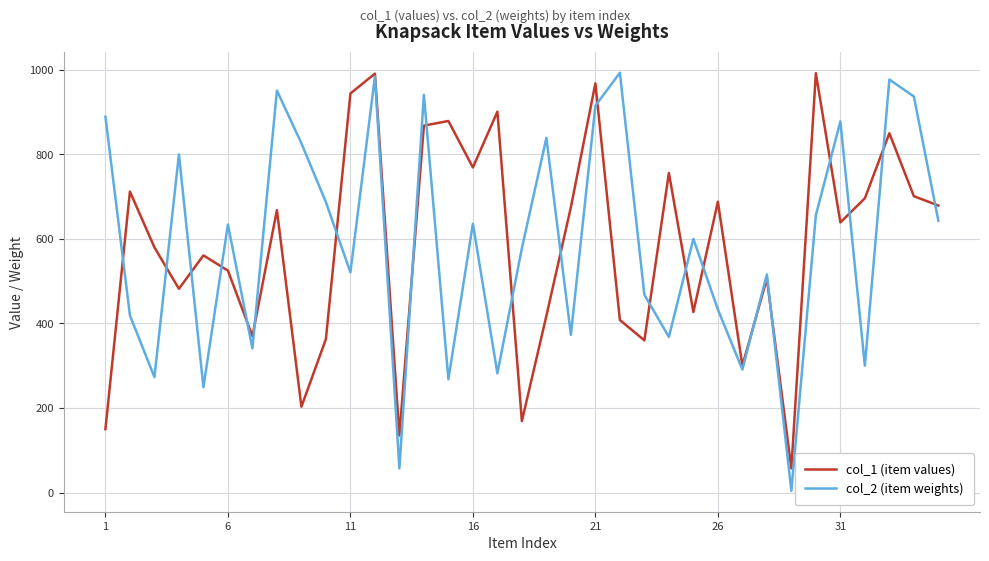

Which series has the largest range (max minus min)?

col_2 (item weights)